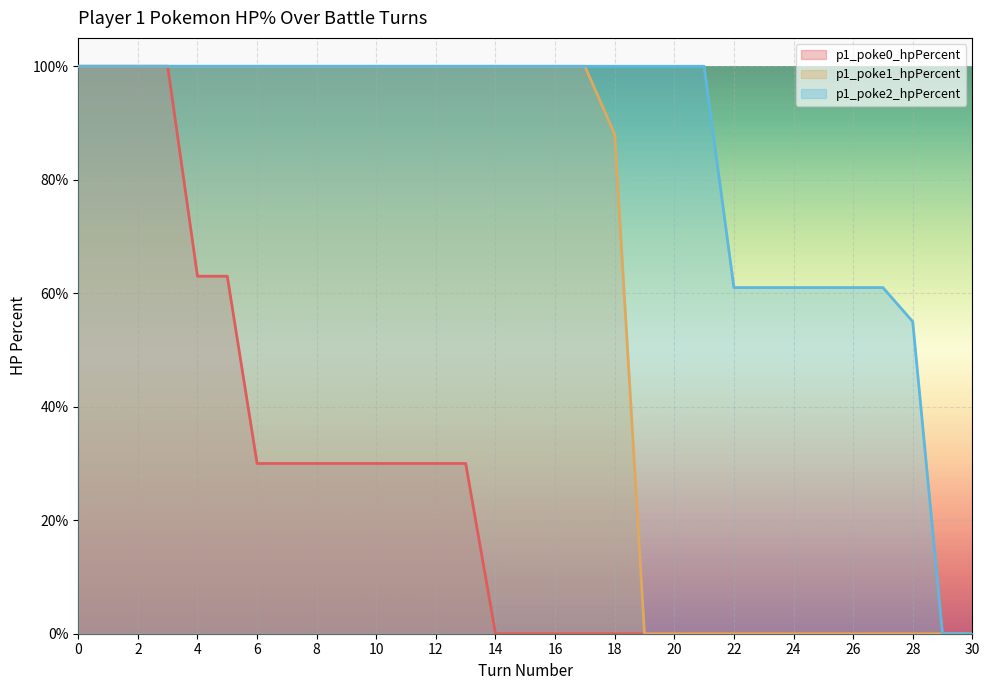

True or false: p1_poke0_hpPercent has a value of 0 at 16.

True